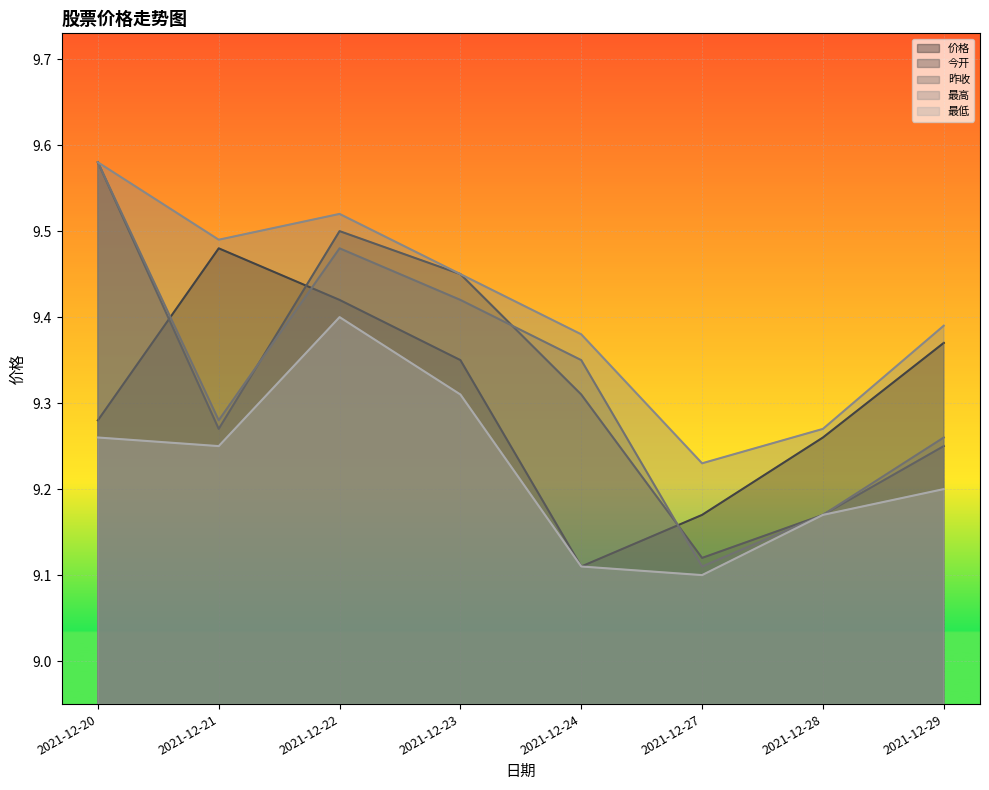

Between which two adjacent categories do 价格 and 昨收 first intersect?

2021-12-20 and 2021-12-21